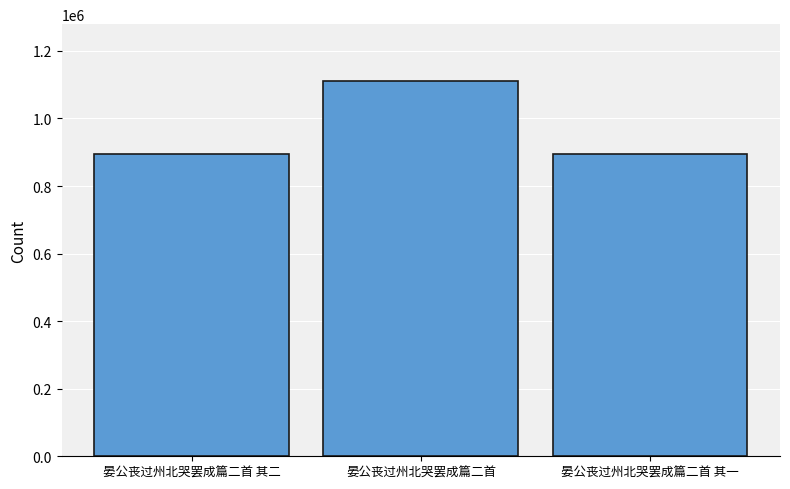

How many values are below 893888?

1